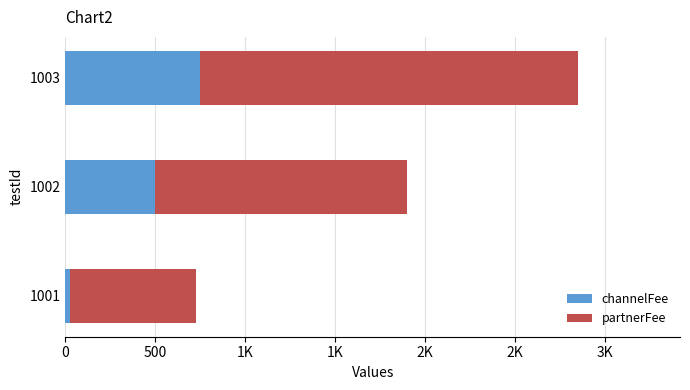

What are all the series names shown in the legend?

channelFee, partnerFee